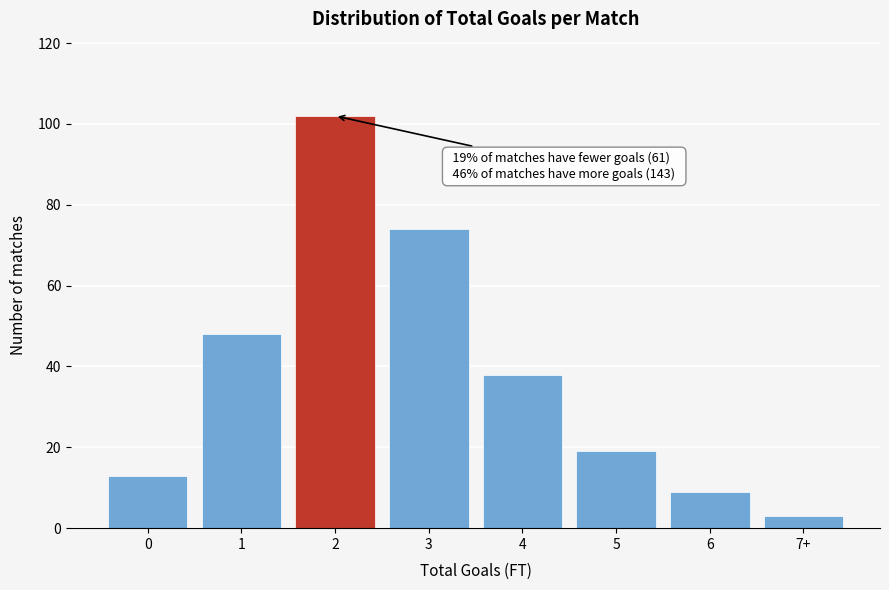

Reading left to right, what are all the values shown in this chart?

13	48	102	74	38	19	9	3